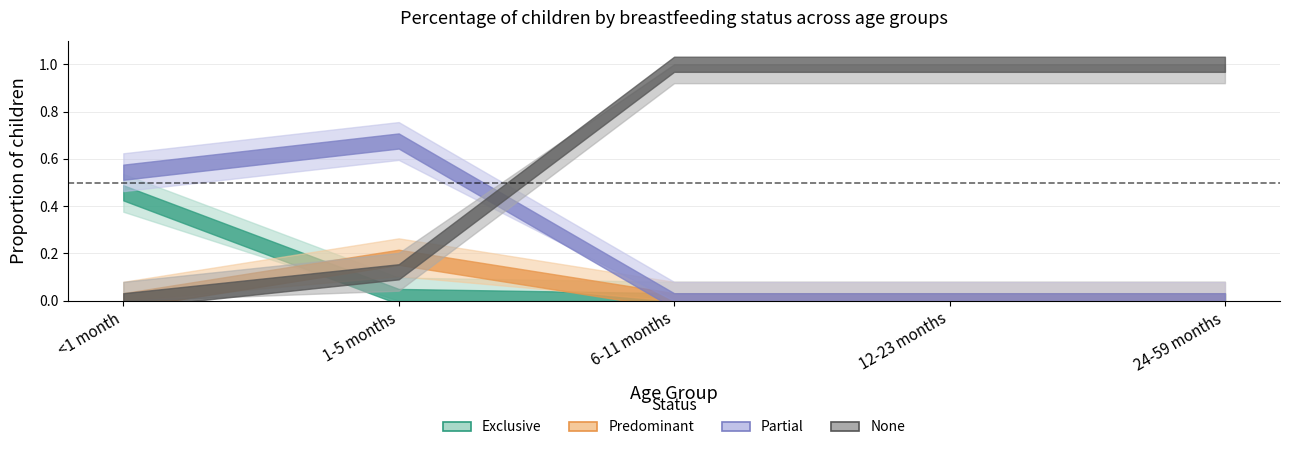

Which series changed the most between 6-11 months and 24-59 months?

Exclusive